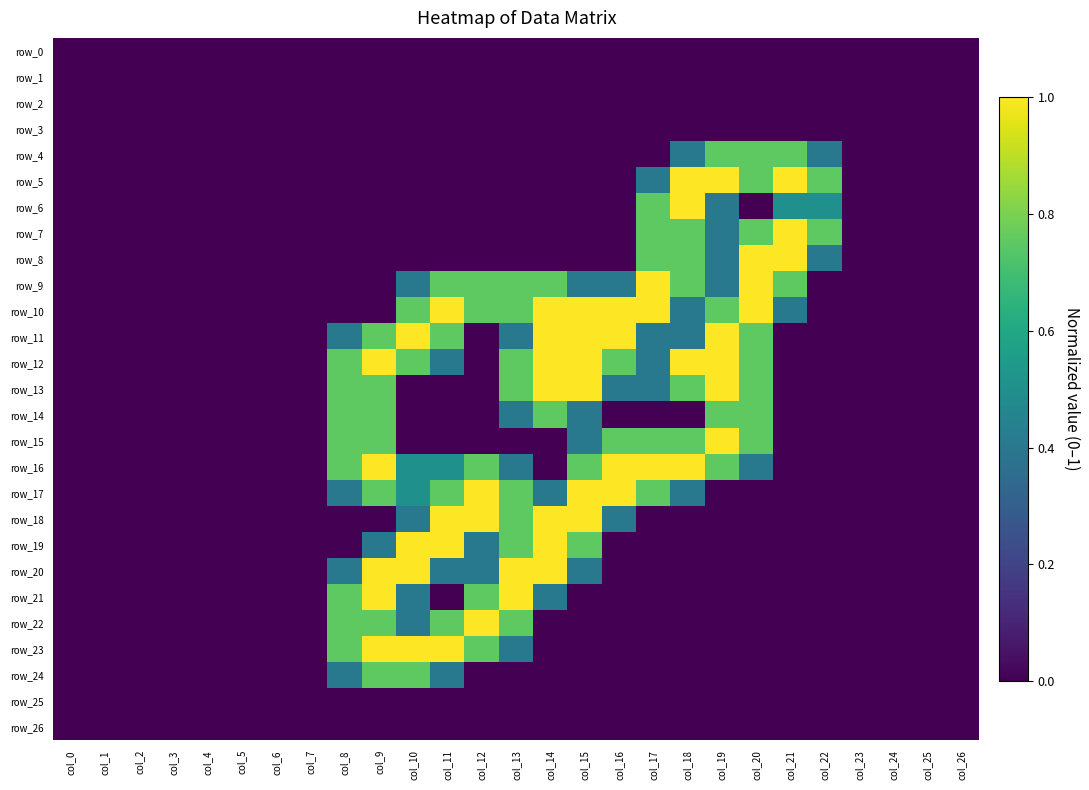

What is the difference between the row_18 values at col_9 and col_11?

1.0